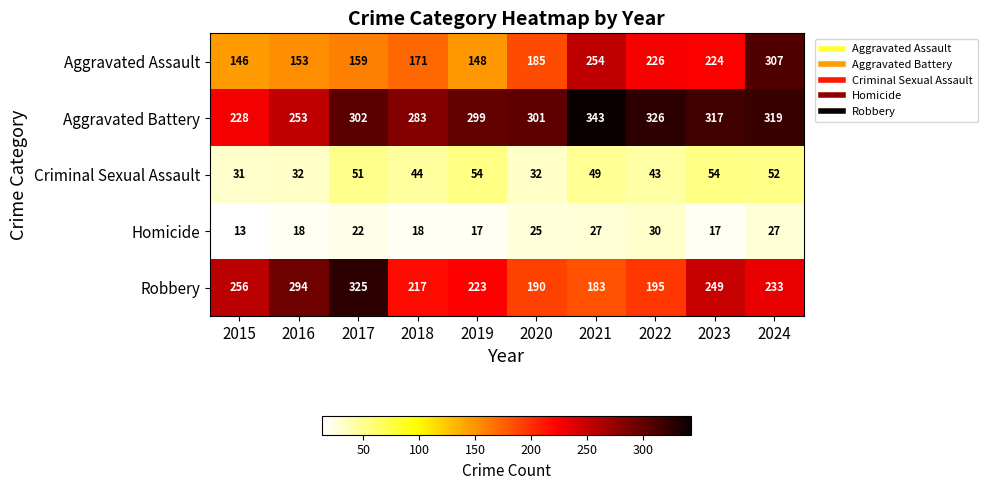

What is the spread (max minus min) of values at 2017?

303